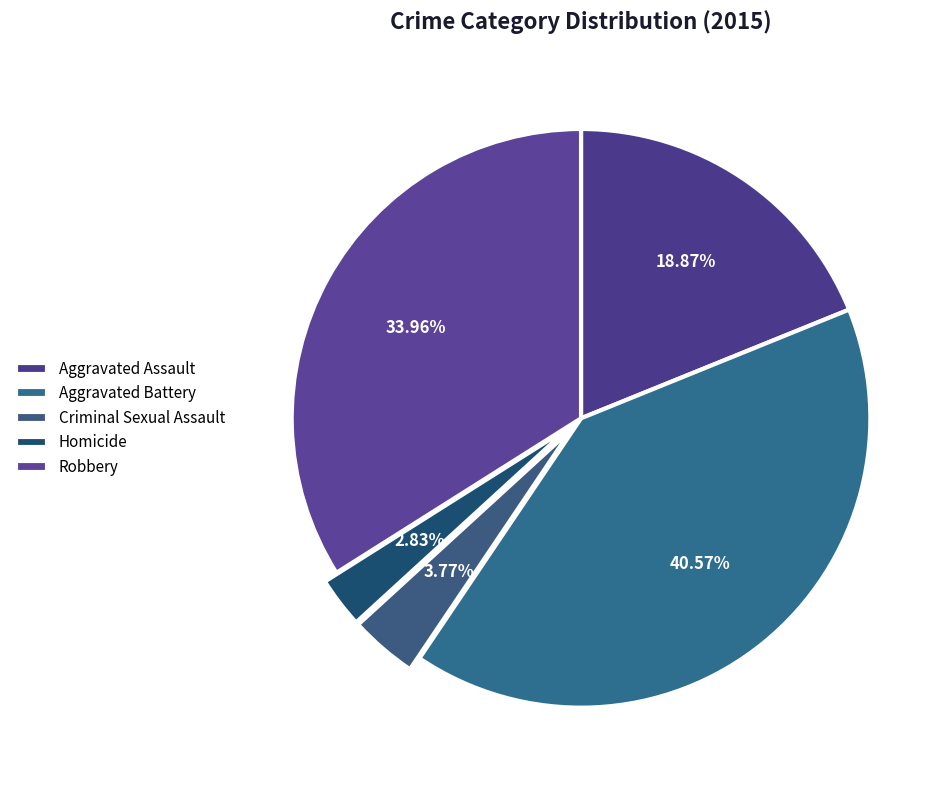

Count the number of slices in the pie.

5